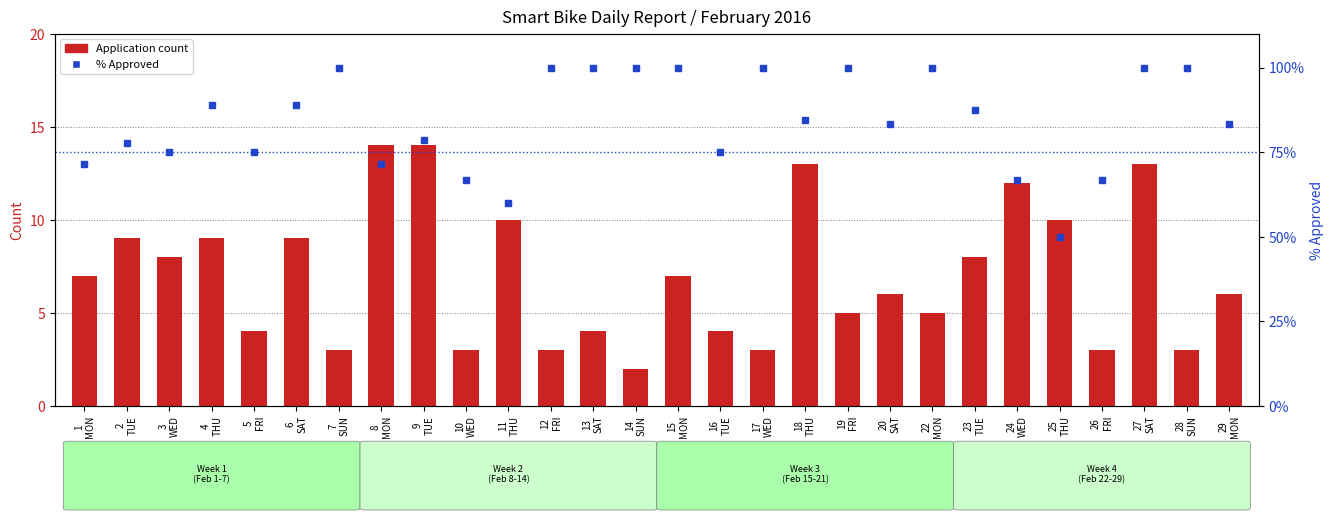

Between 3
WED and 29
MON, which series saw the biggest shift?

% Approved